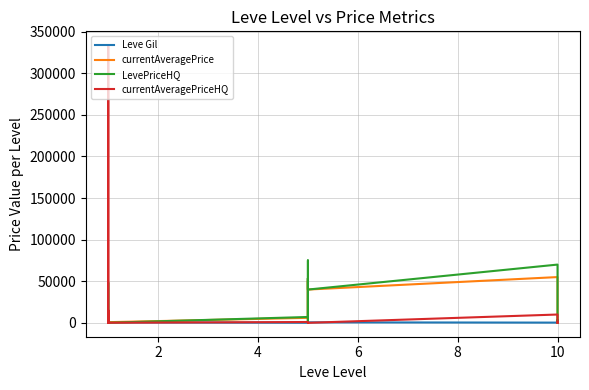

Which has a higher value, 8 or 4?

8